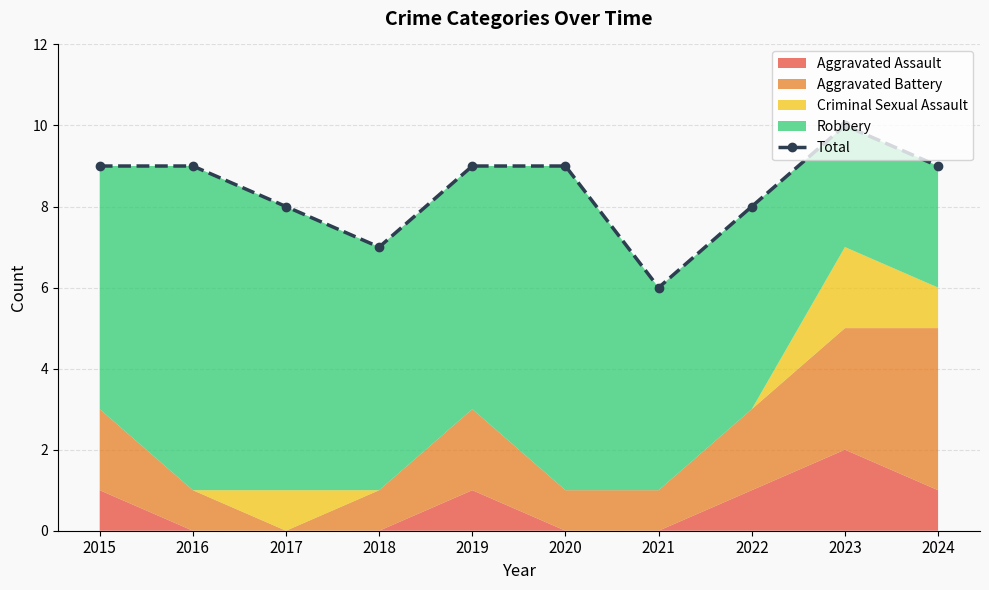

How many lines are shown in the chart?

1